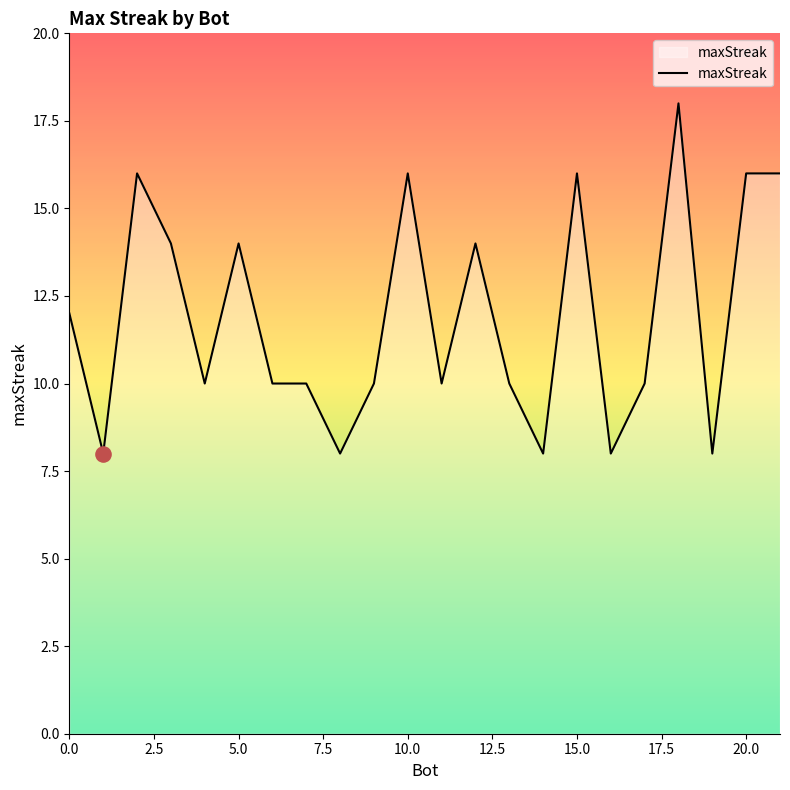

What is the maximum value shown in the chart?

18